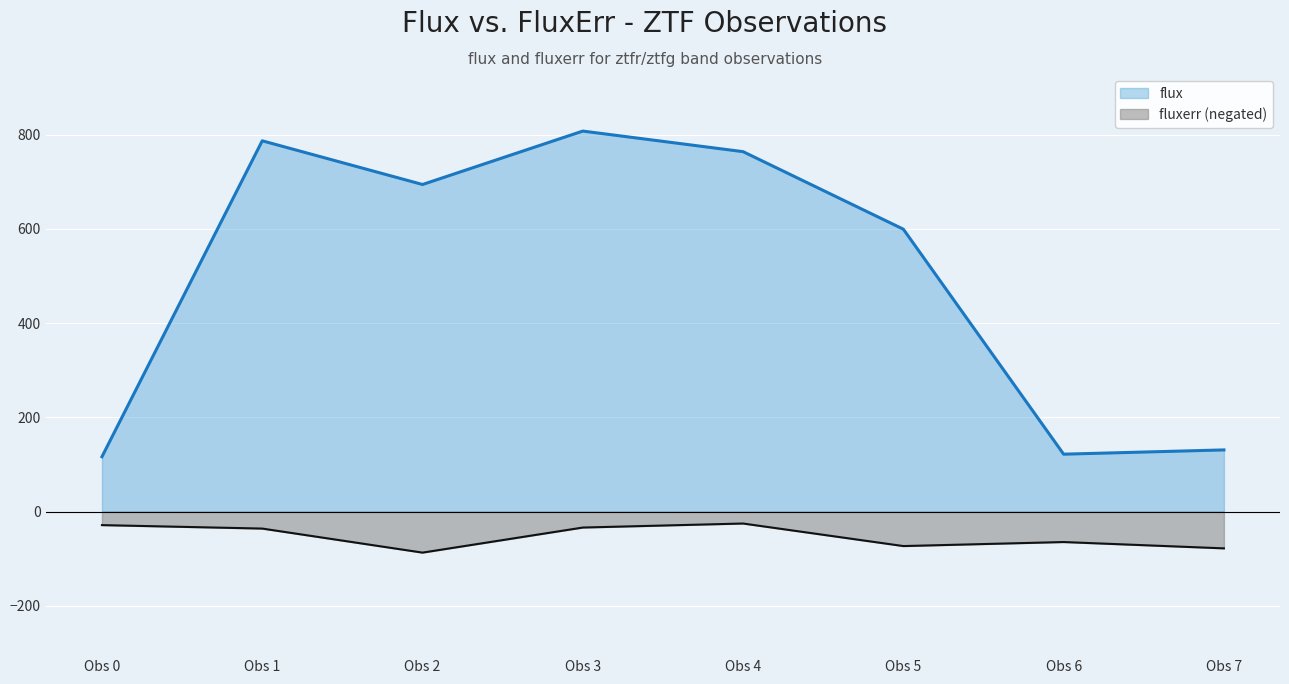

At how many categories does at least one series exceed 460?

5